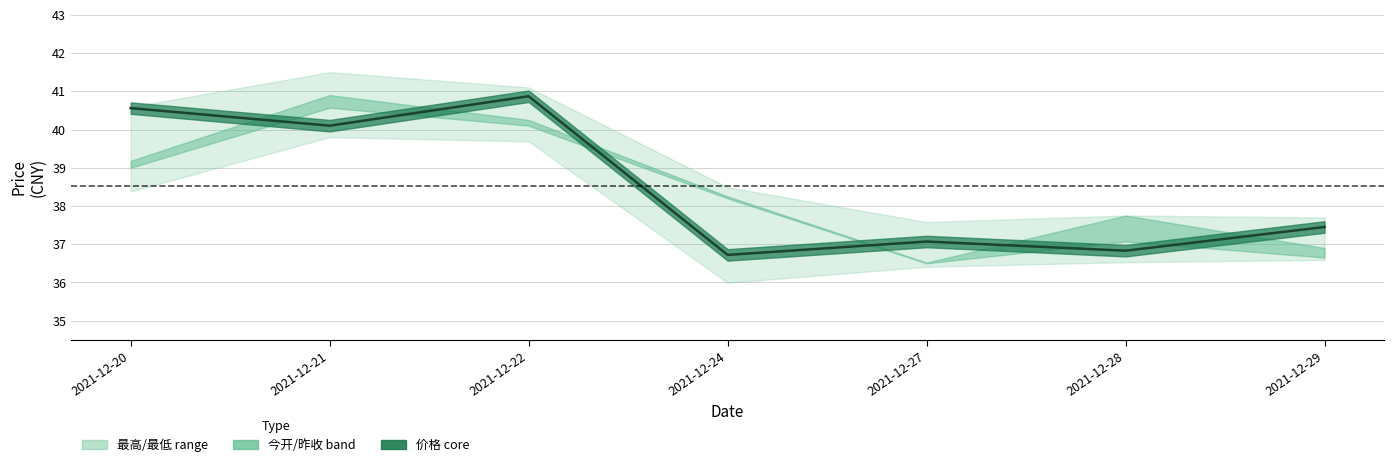

Reading right to left, list all the values displayed in this chart.

2021-12-29=37.5	2021-12-28=36.8	2021-12-27=37.1	2021-12-24=36.7	2021-12-22=40.9	2021-12-21=40.1	2021-12-20=40.6